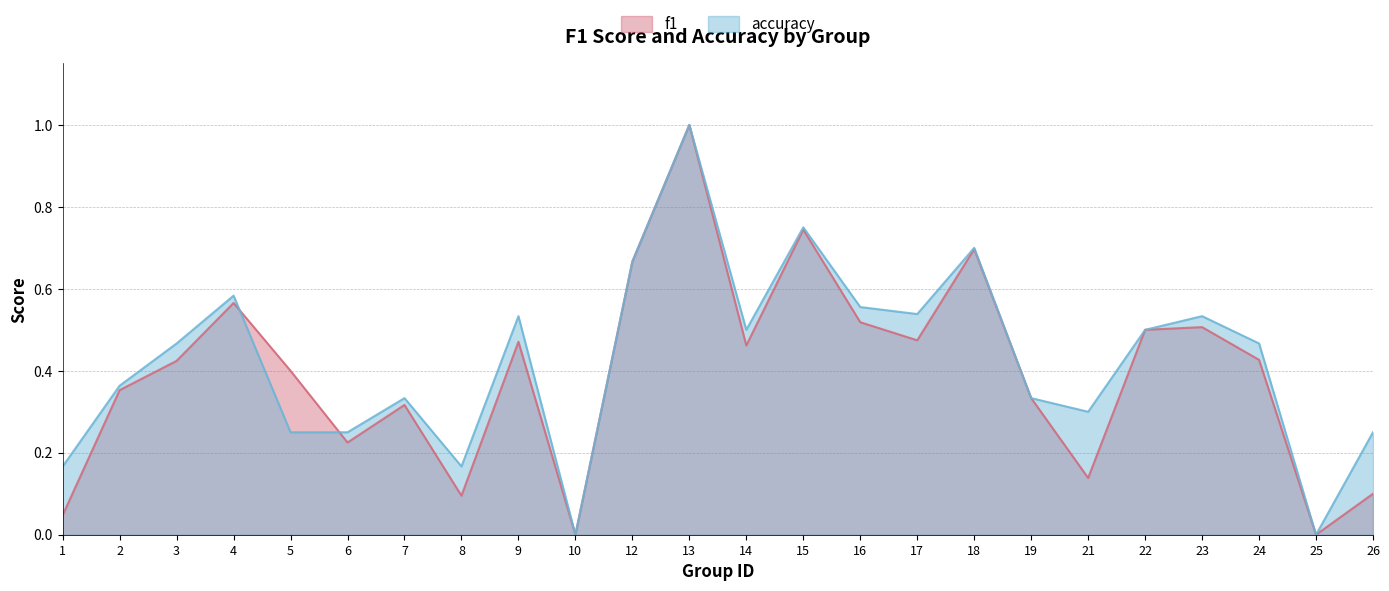

What is the maximum value shown in the chart?

1.0